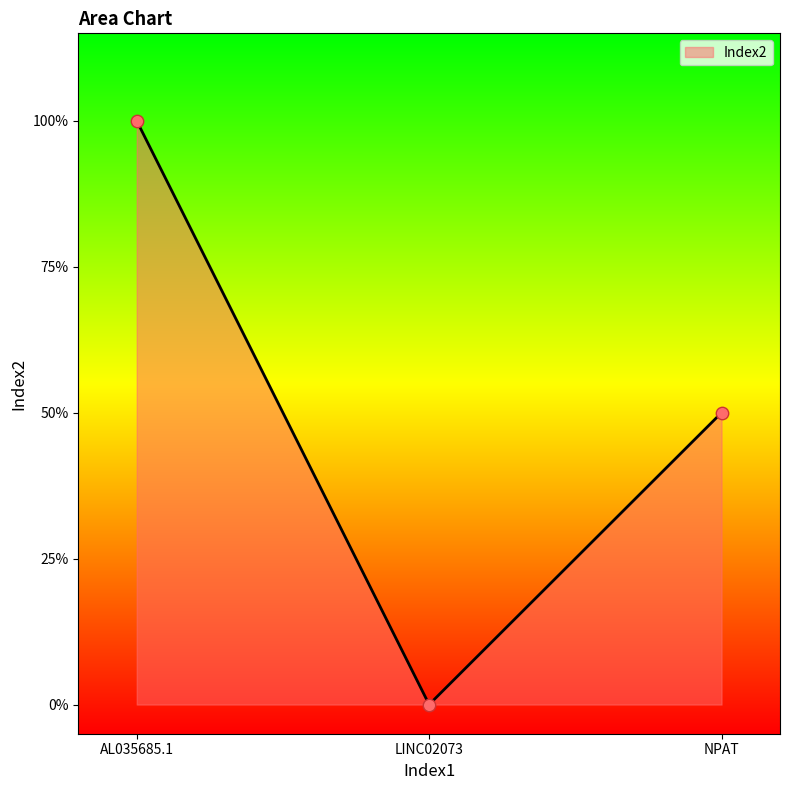

Between LINC02073 and NPAT, which is larger?

NPAT